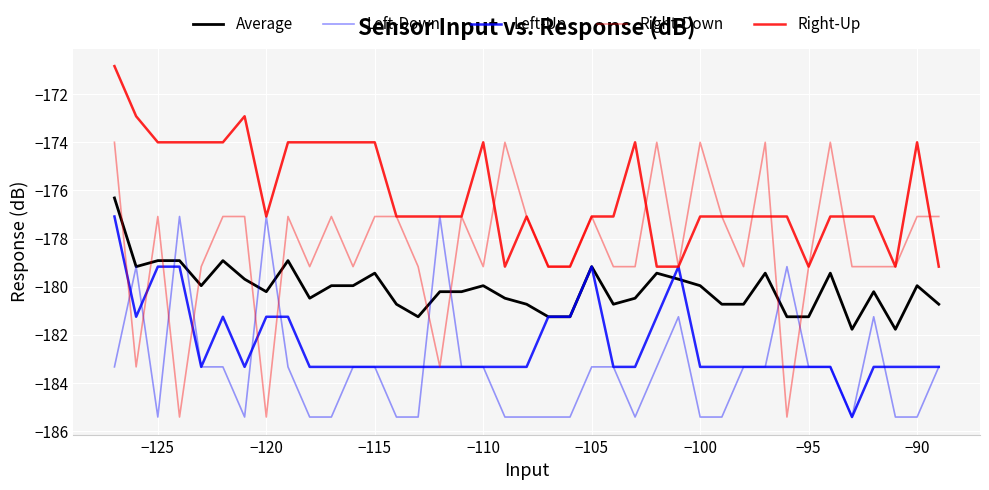

Count the number of data series in this chart.

5